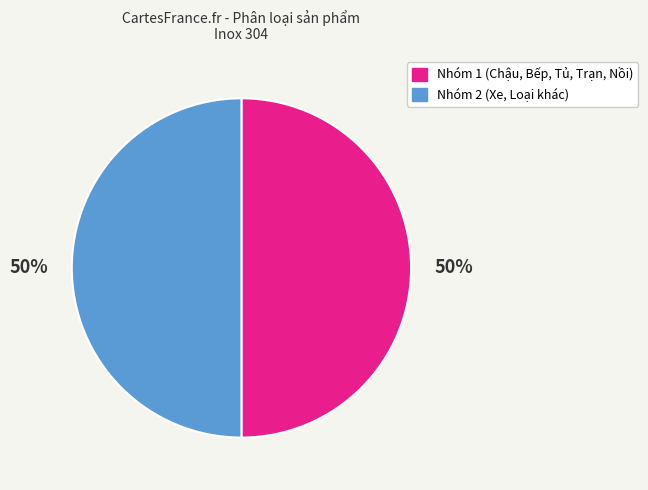

Is there any slice that represents more than half of the pie?

No